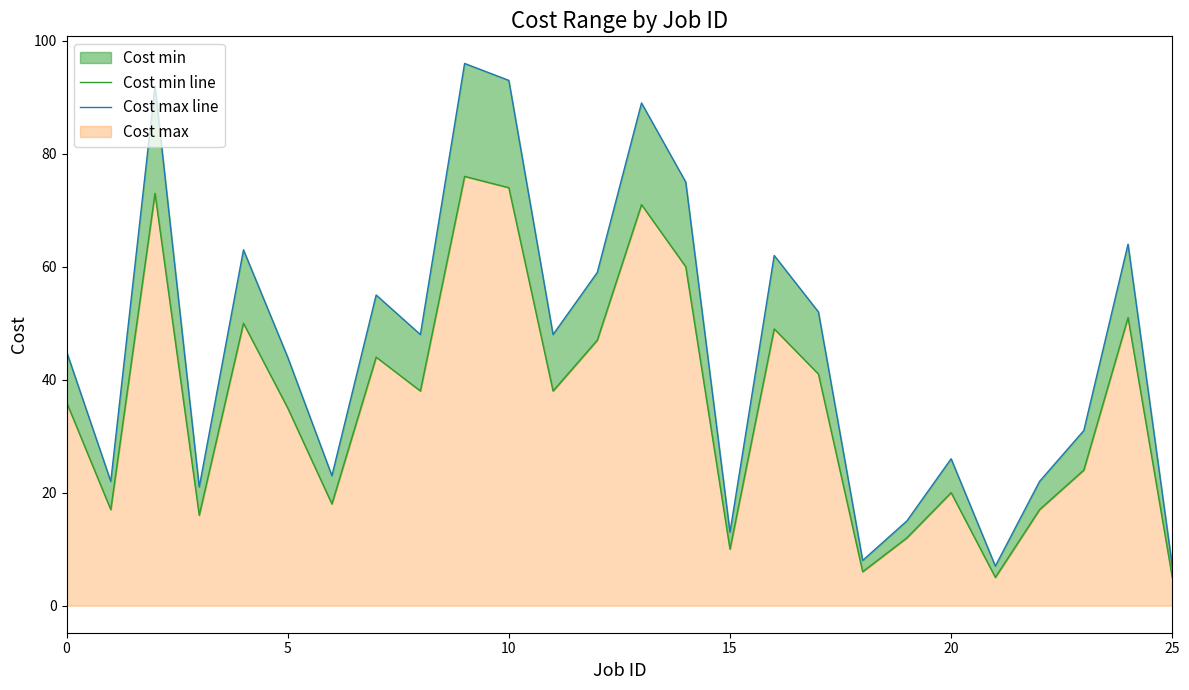

Which series has the largest range (max minus min)?

Cost max line